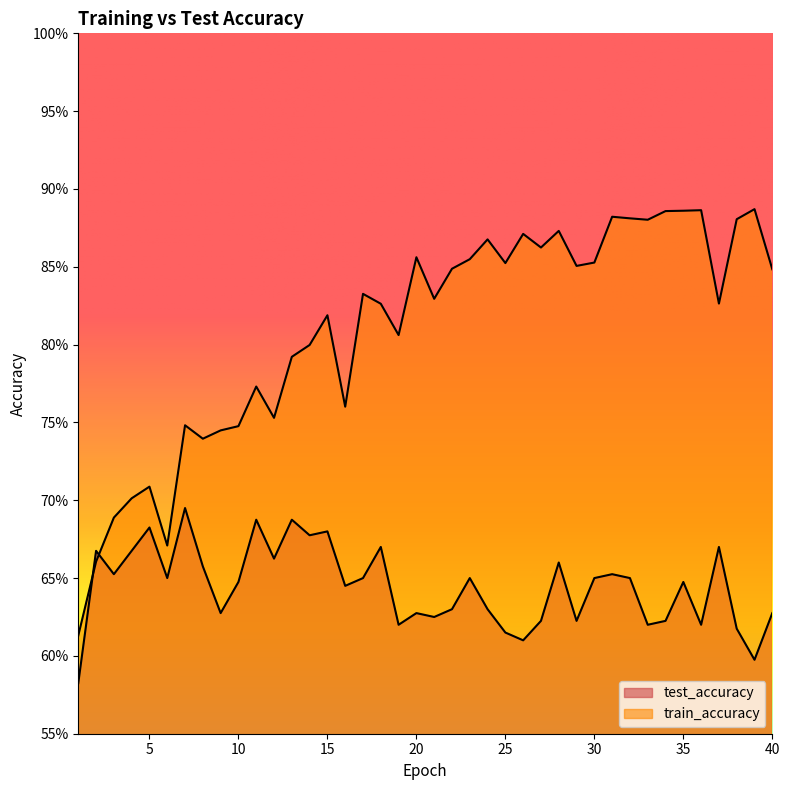

What value does the train_accuracy series have at 8?

0.7